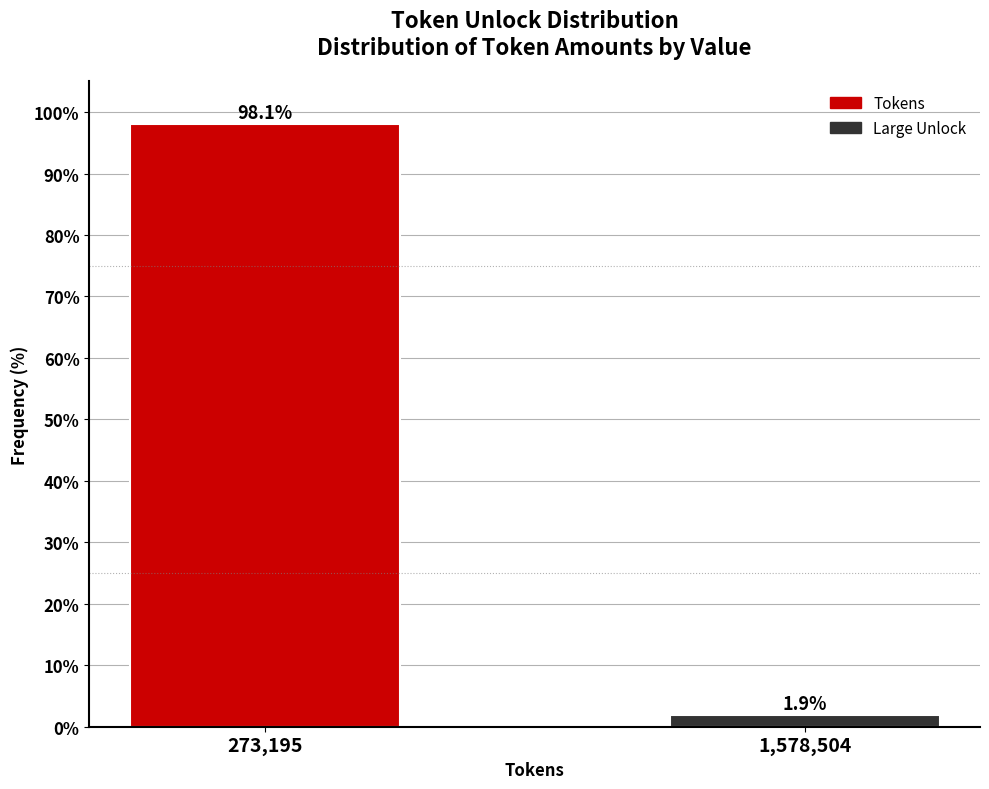

Reading left to right, transcribe all the data shown in this chart.

273,195=98.1	1,578,504=1.9